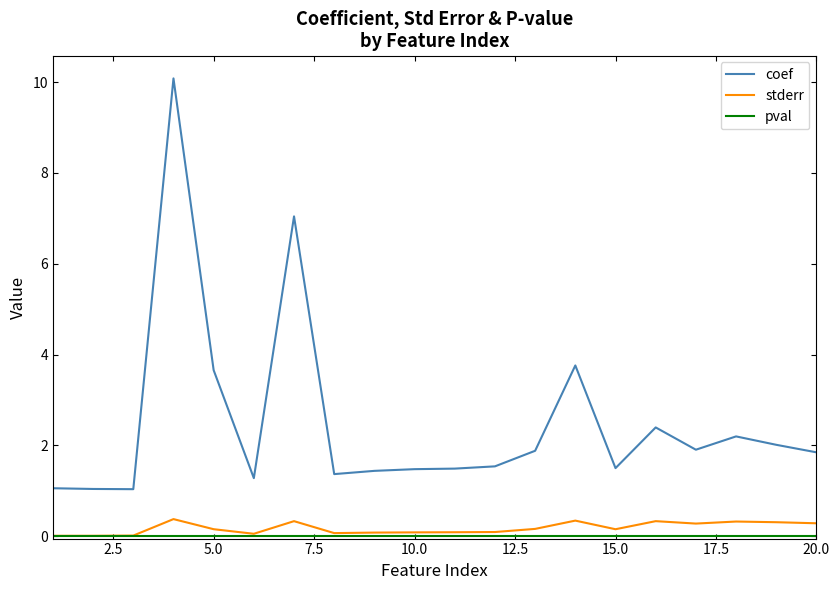

Which series has the largest total across all categories?

coef